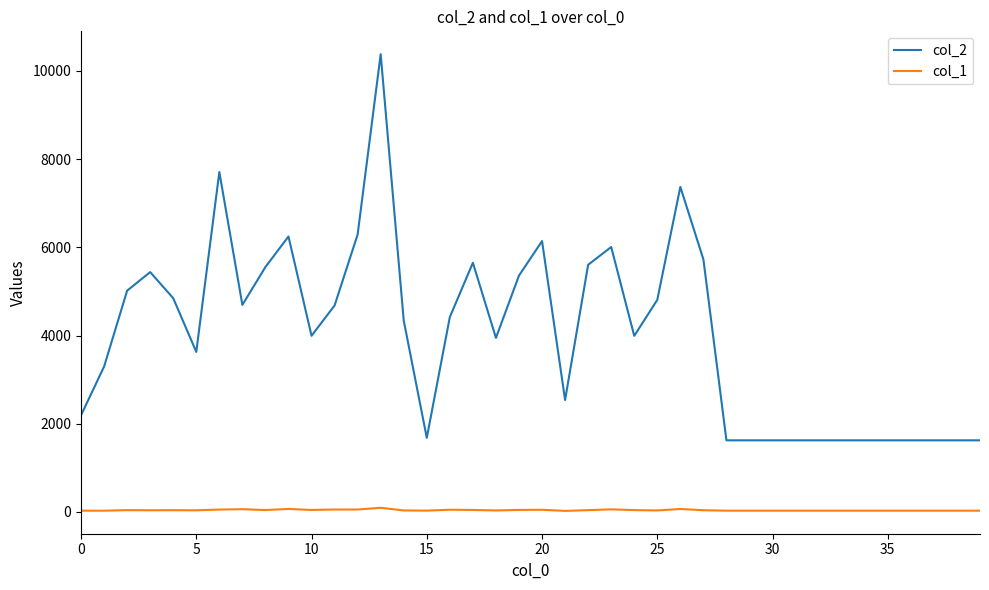

What are all the series names shown in the legend?

col_2, col_1